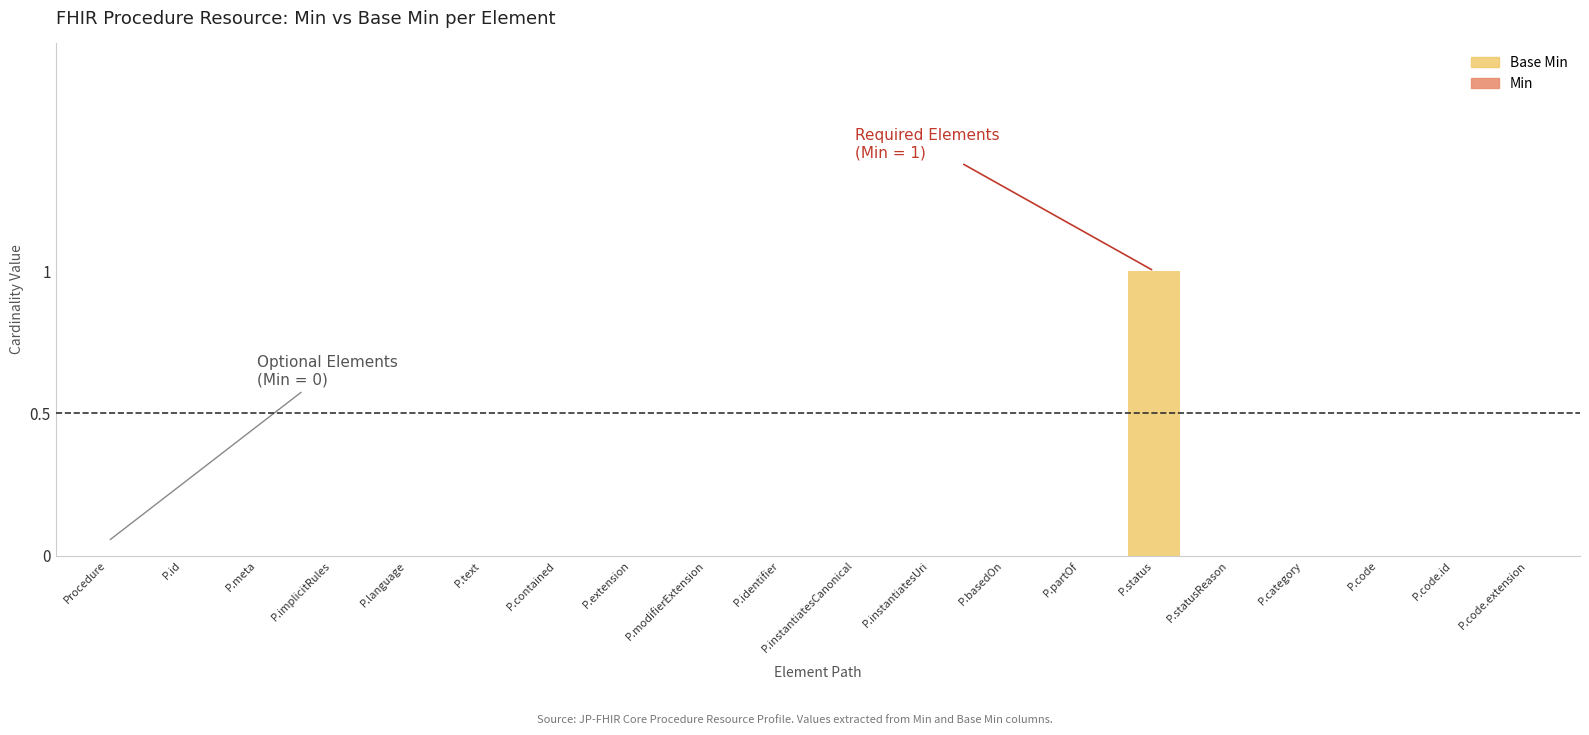

How many distinct data groups are displayed?

1